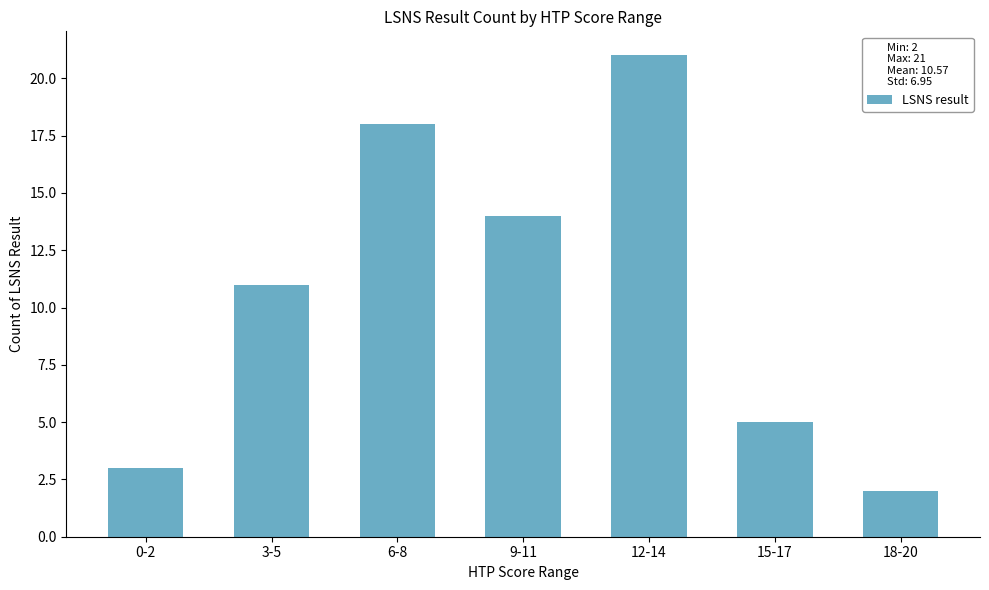

Read the value at 9-11, to the nearest 5.

15